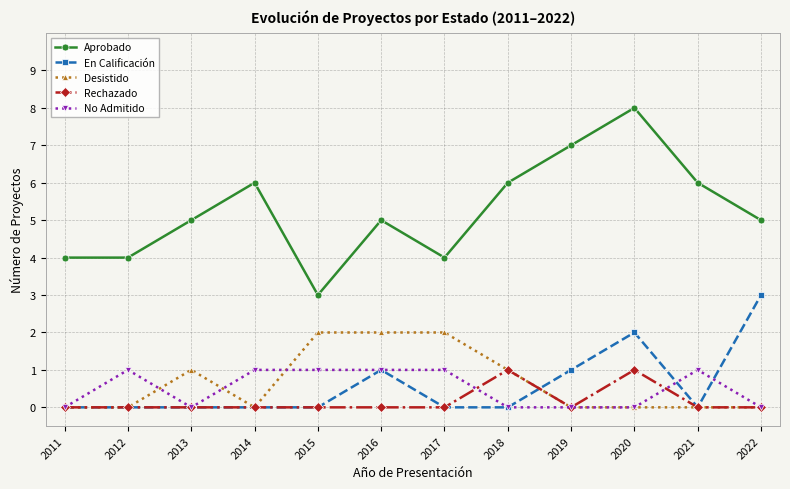

Reading right to left, transcribe all the data shown in this chart.

Aprobado: 2022=5	2021=6	2020=8	2019=7	2018=6	2017=4	2016=5	2015=3	2014=6	2013=5	2012=4	2011=4
En Calificación: 2022=3	2021=0	2020=2	2019=1	2018=0	2017=0	2016=1	2015=0	2014=0	2013=0	2012=0	2011=0
Desistido: 2022=0	2021=0	2020=0	2019=0	2018=1	2017=2	2016=2	2015=2	2014=0	2013=1	2012=0	2011=0
Rechazado: 2022=0	2021=0	2020=1	2019=0	2018=1	2017=0	2016=0	2015=0	2014=0	2013=0	2012=0	2011=0
No Admitido: 2022=0	2021=1	2020=0	2019=0	2018=0	2017=1	2016=1	2015=1	2014=1	2013=0	2012=1	2011=0